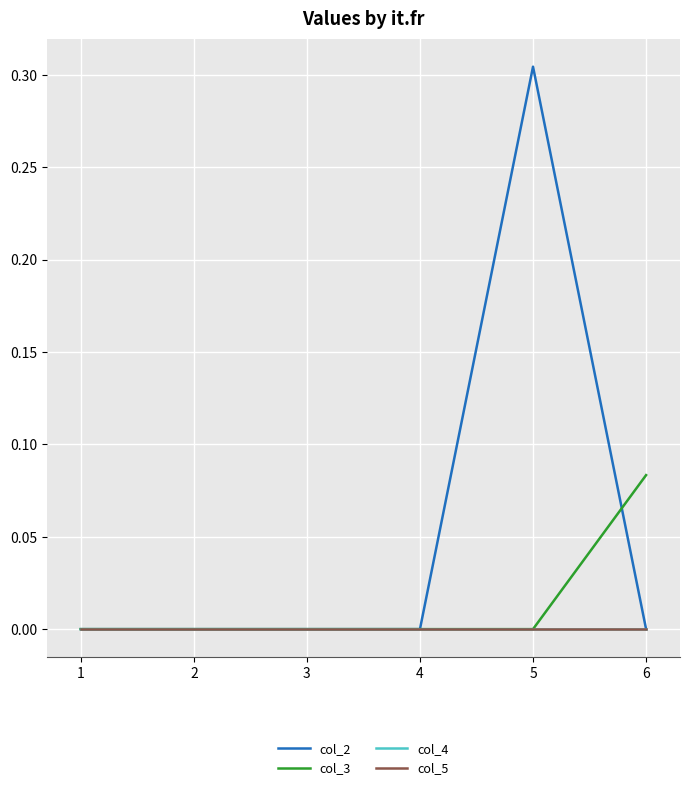

At which category is the sum across all series the highest?

5